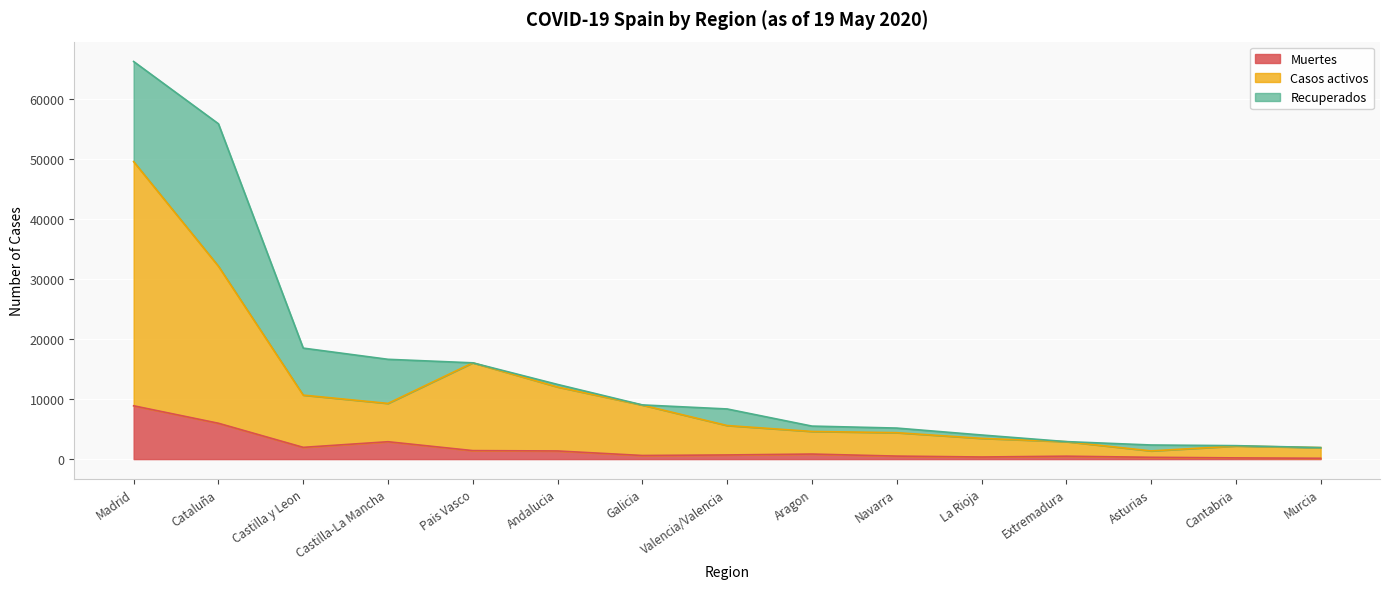

How many categories are shown in the chart?

15